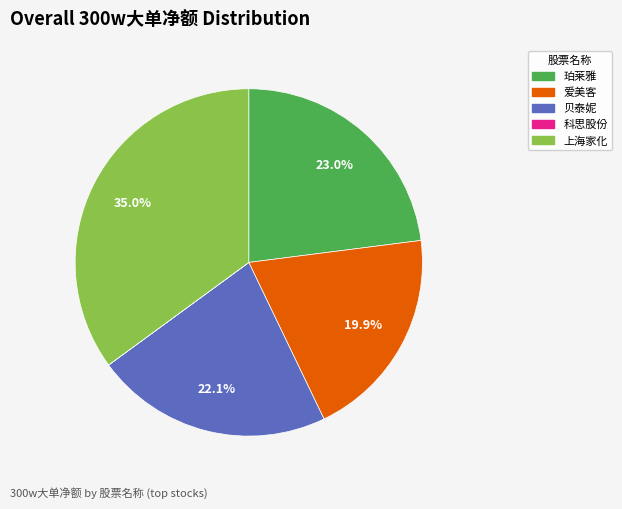

Which category has the biggest portion of the pie?

上海家化